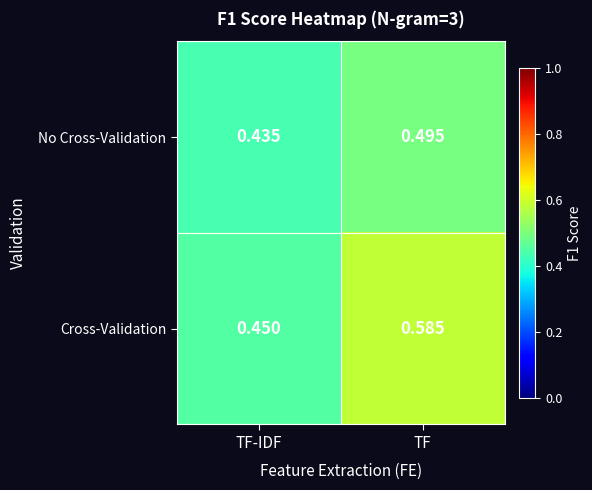

Rank the series by their average value, from lowest to highest.

No Cross-Validation, Cross-Validation